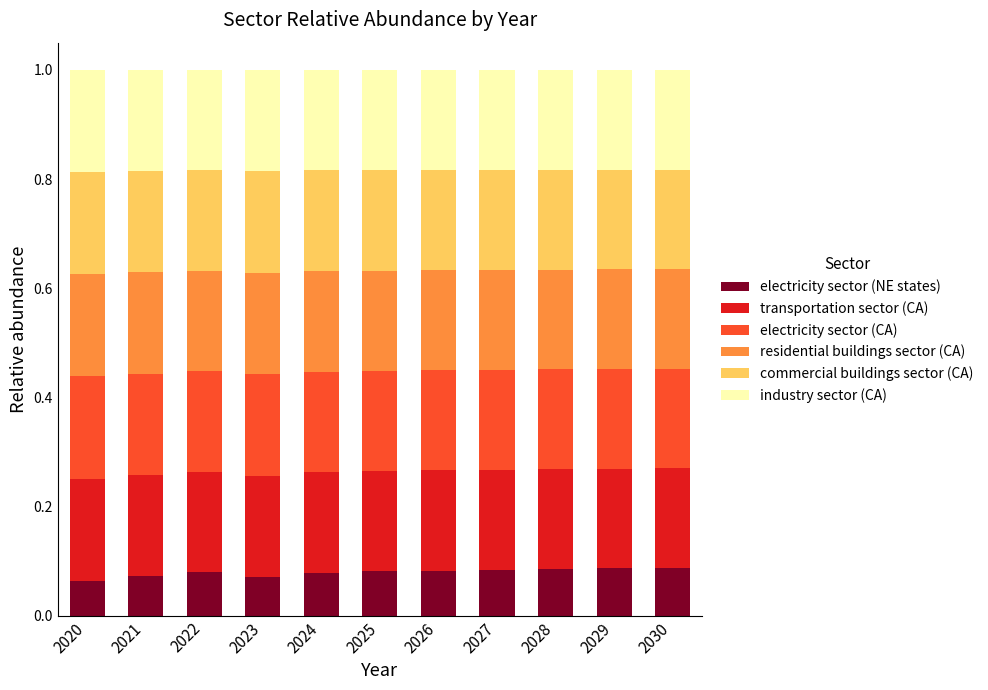

How many electricity sector (NE states) values are between 0 and 1?

11